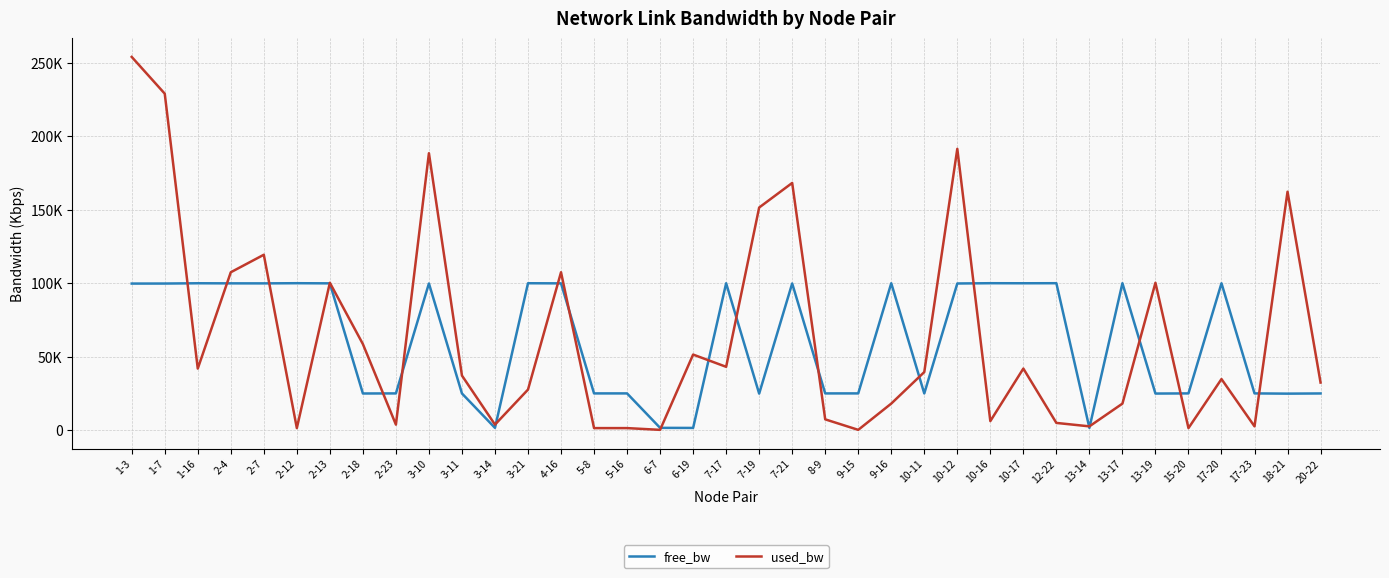

How many lines are shown in the chart?

2